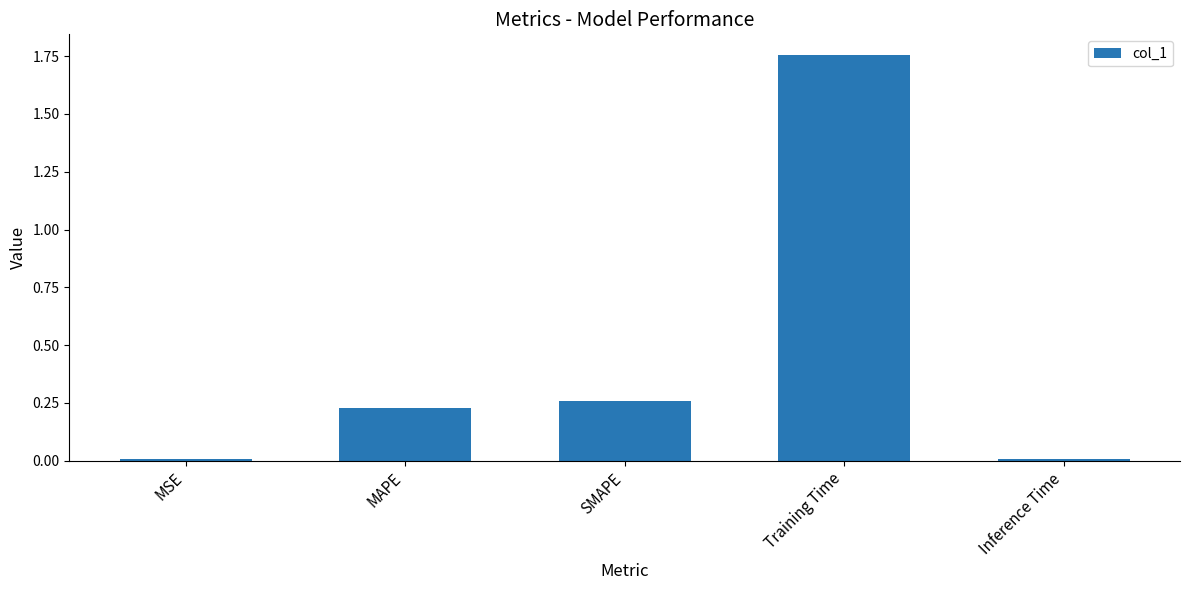

What is the average value?

0.5